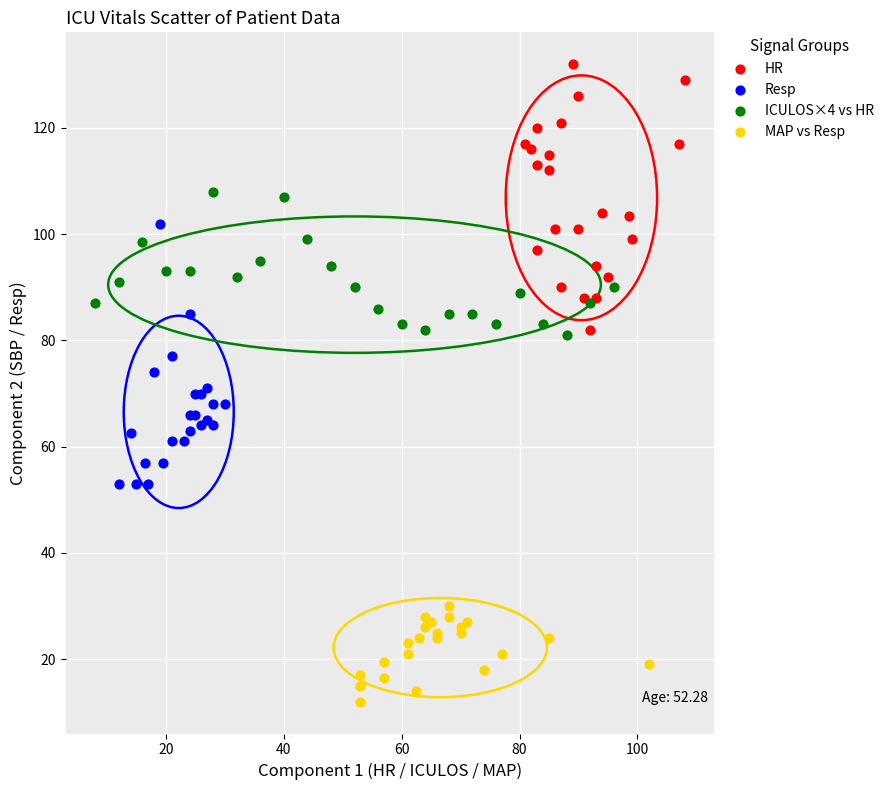

Which series contains the lowest Y value?

MAP vs Resp